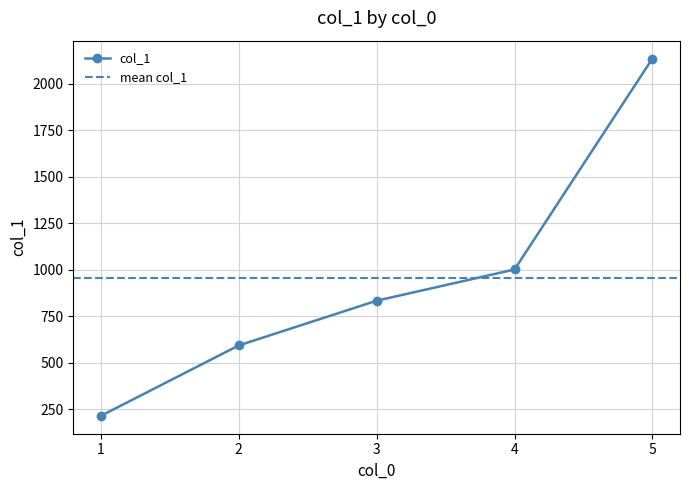

What is the value of the col_1 point at the 4th from the left?

1000.3